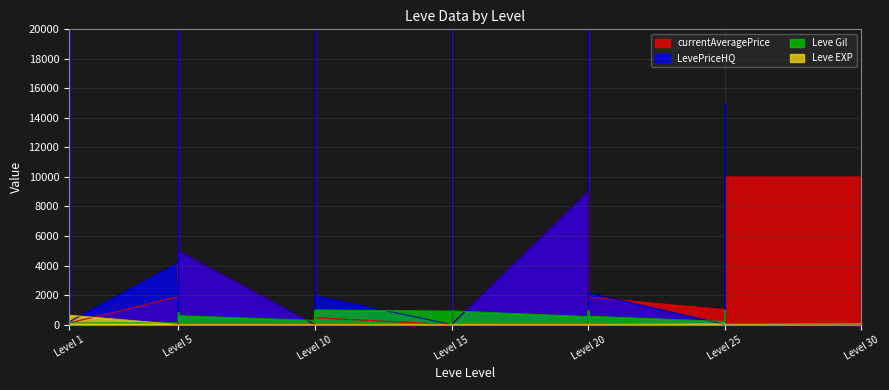

The value of Leve EXP at Level 15 is 18. True or false?

True